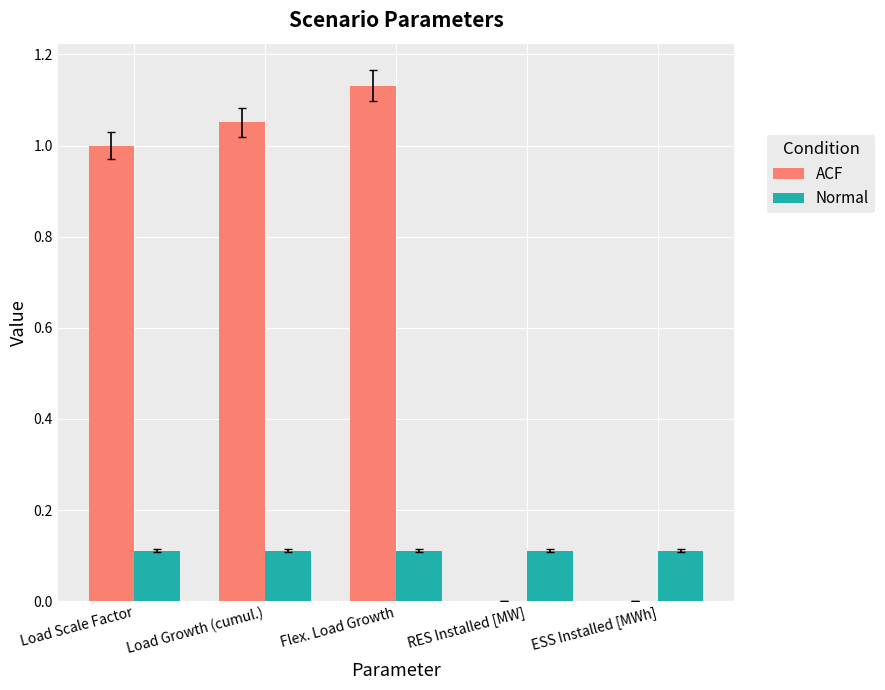

At which category does the chart reach its peak across all series?

Flex. Load Growth